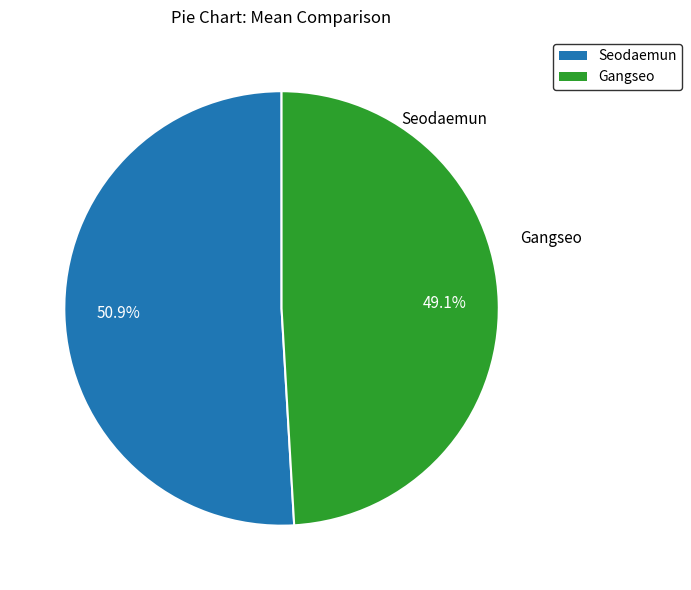

How many slices are in this pie chart?

2